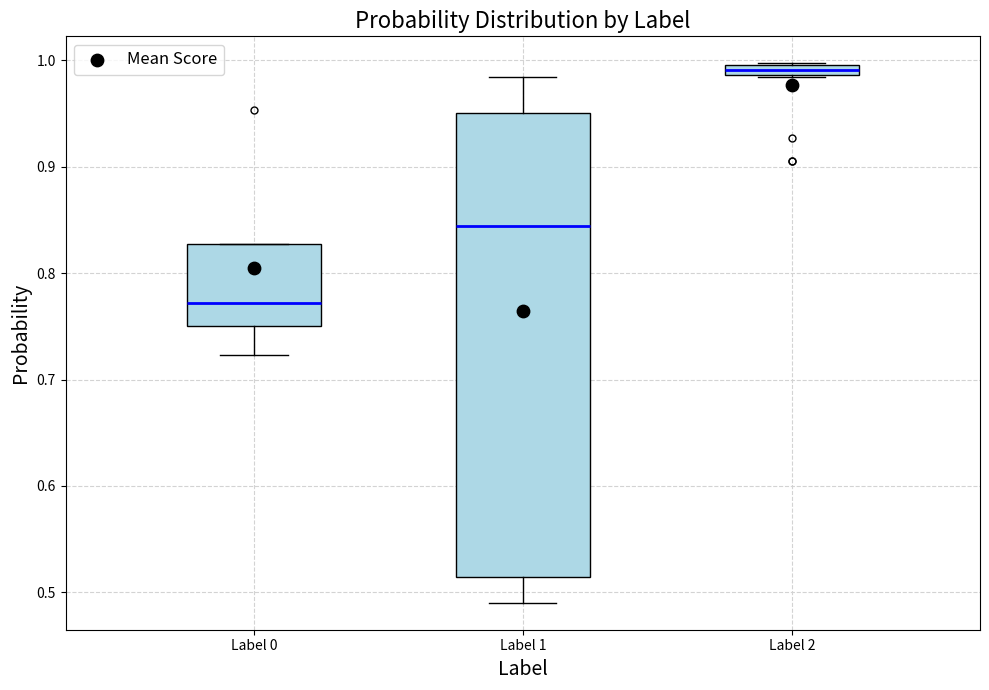

Where does the median line of the box for Label 1 sit on the y-axis? The values are not printed on the chart, so give them approximately, as read against the axis.

0.84